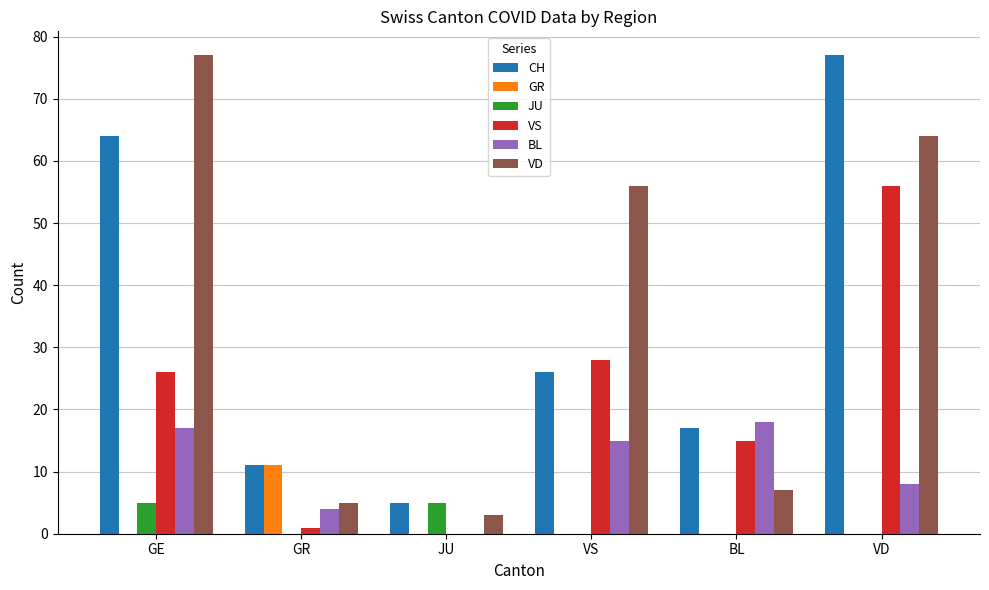

What is the total value across all series at BL?

57